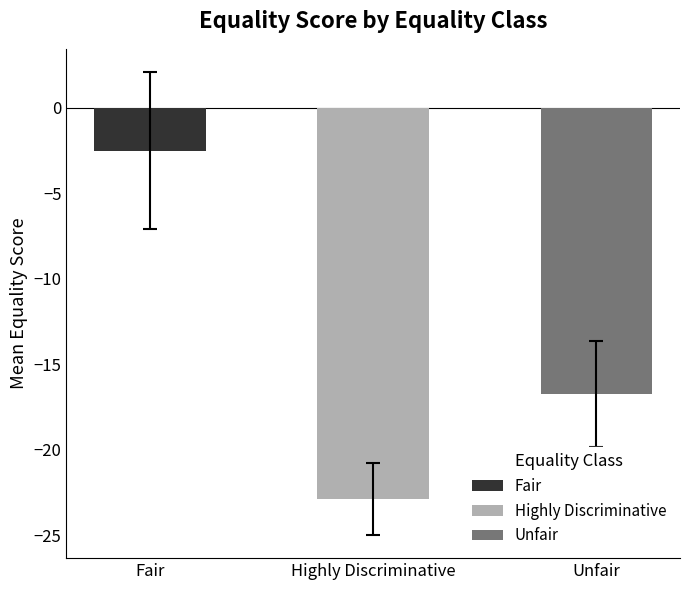

Count the number of values greater than -16.

1